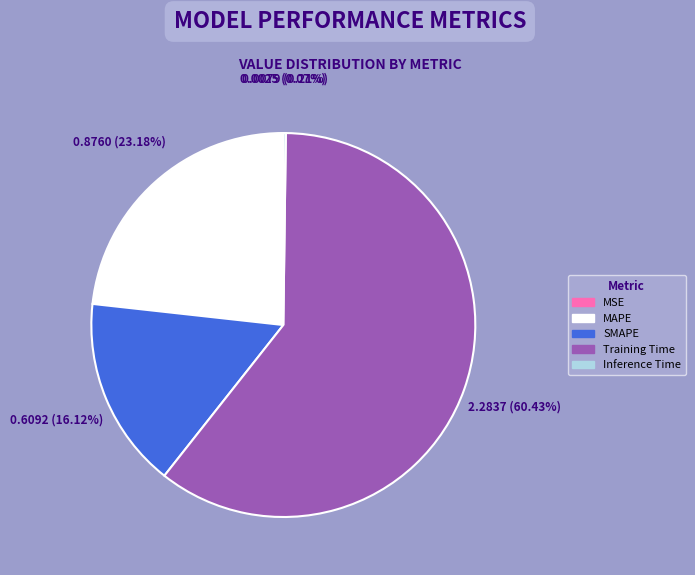

Is it true that SMAPE is 16% of the pie?

True